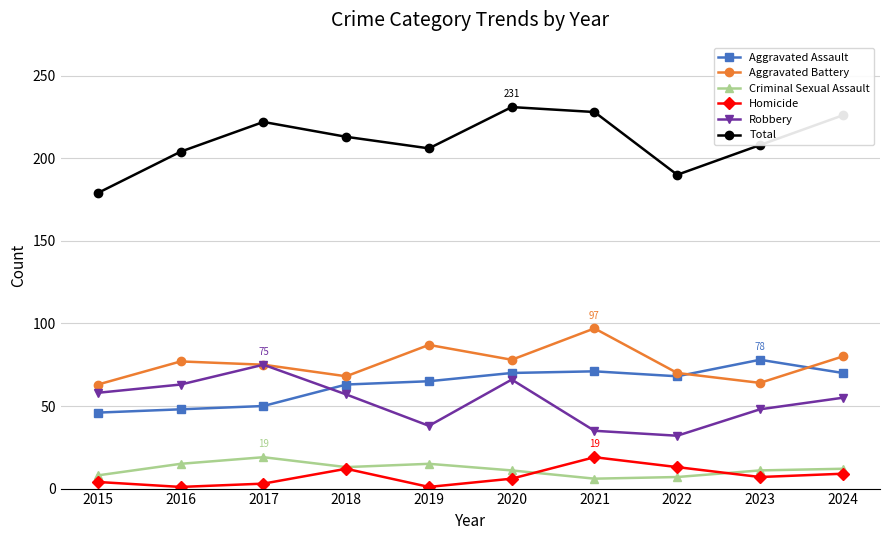

What is the total value across all series at 2018?

426